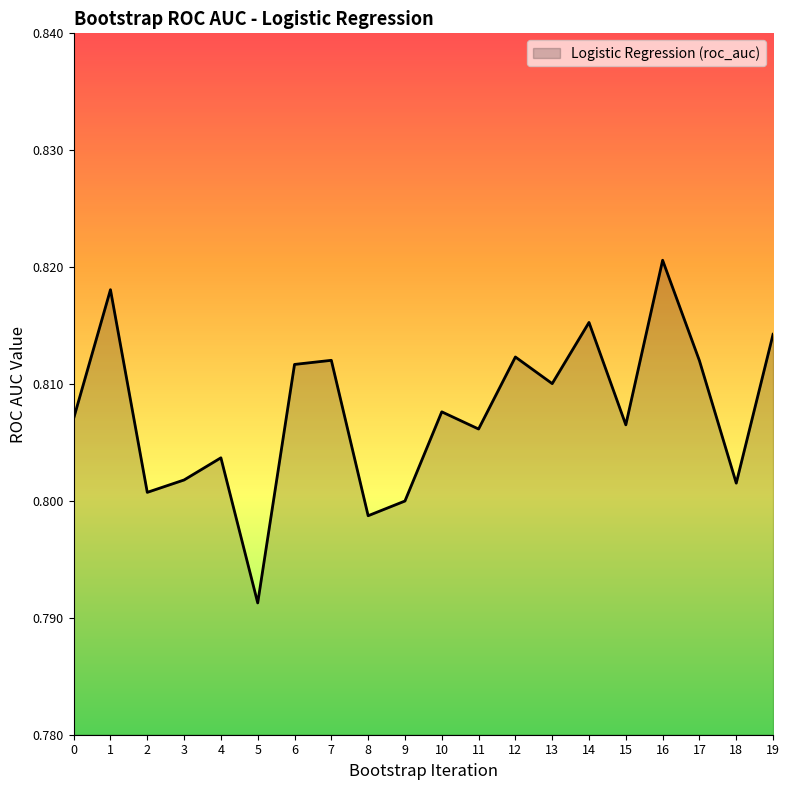

What is the sum of all values?

16.2